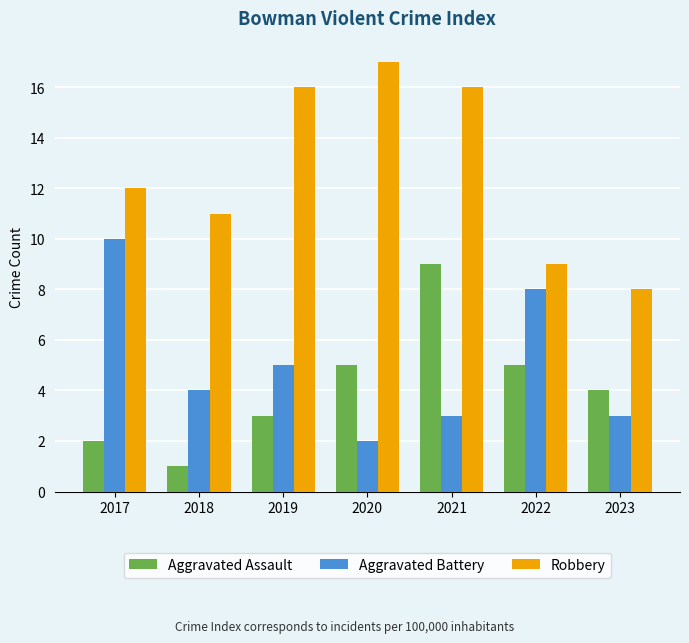

The Aggravated Assault series shows 1 at 2018. True or false?

True